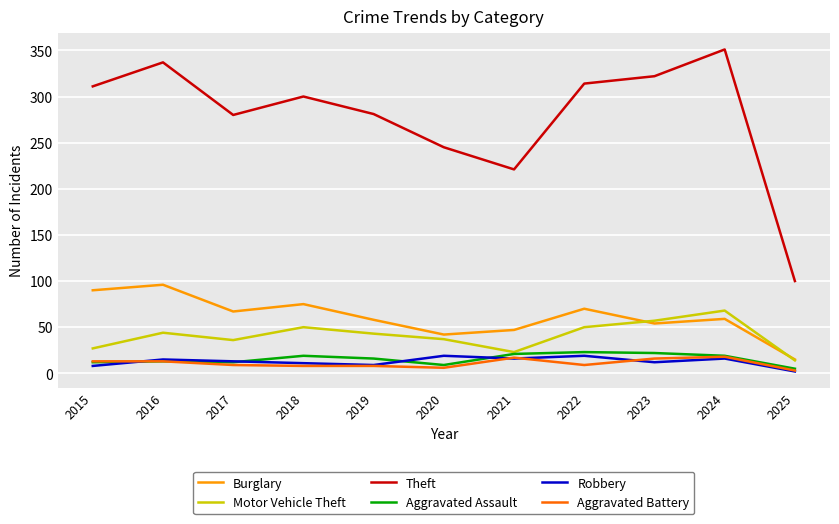

What is the total value across all series at 2015?

461